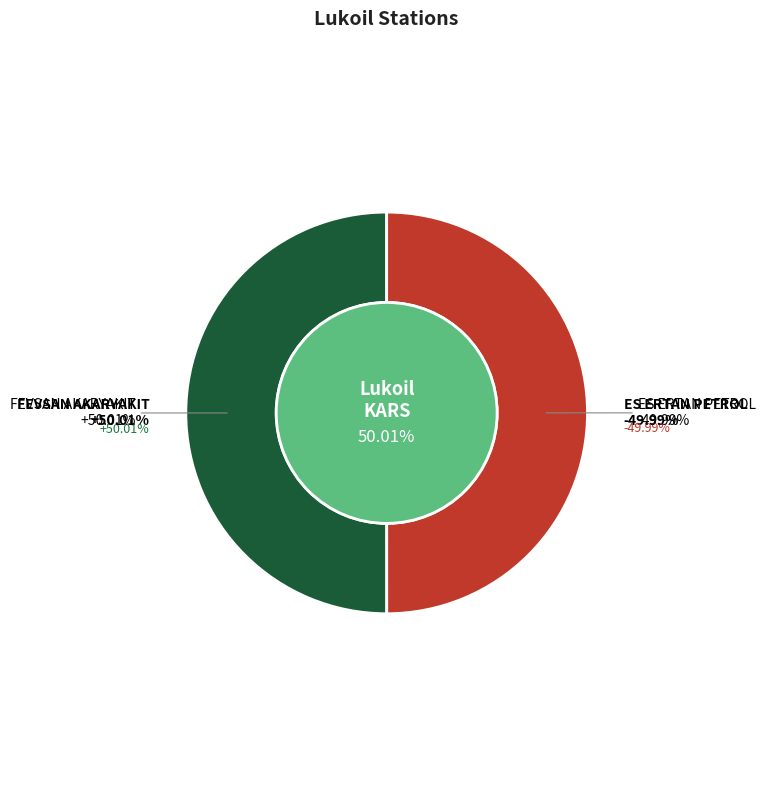

How many segments does this pie chart have?

2